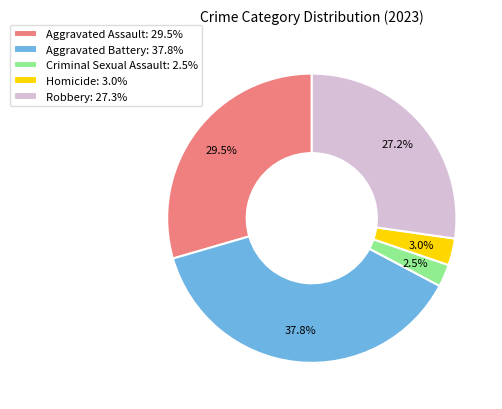

Which has a higher value, Aggravated Battery or Homicide?

Aggravated Battery